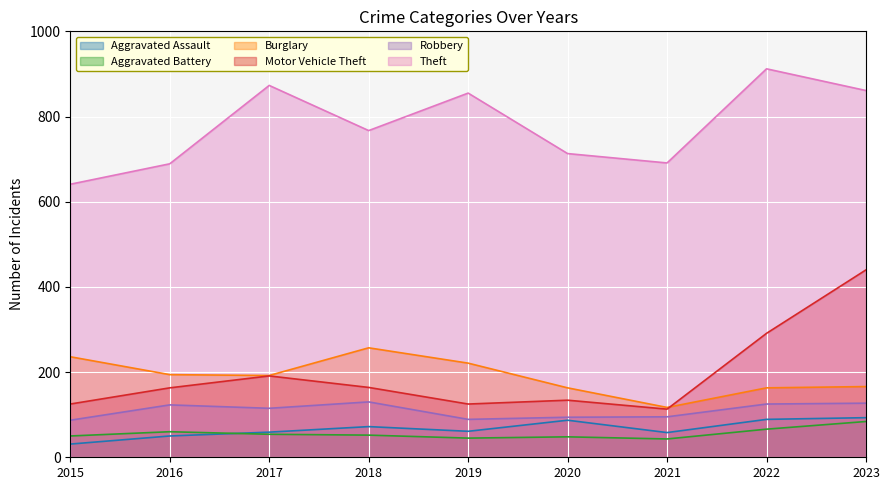

True or false: Theft and Aggravated Battery intersect in this chart.

False